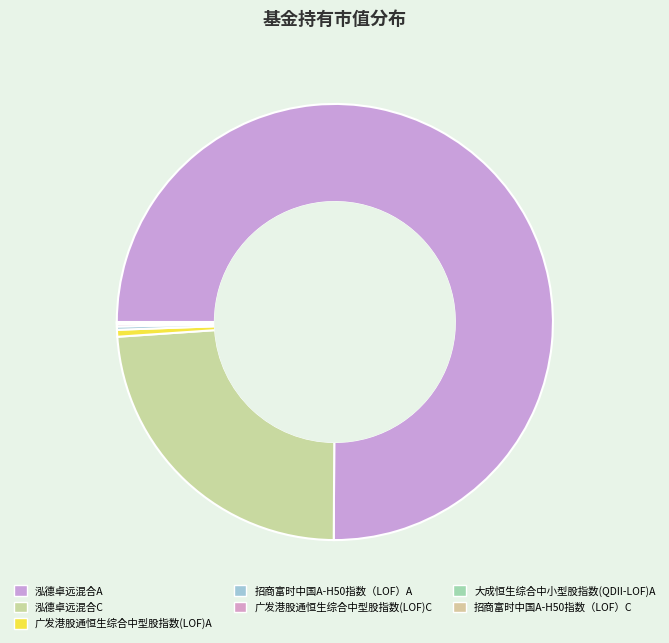

To the nearest percent, what is the difference between the 泓德卓远混合A and 招商富时中国A-H50指数（LOF）A slice percentages?

75%